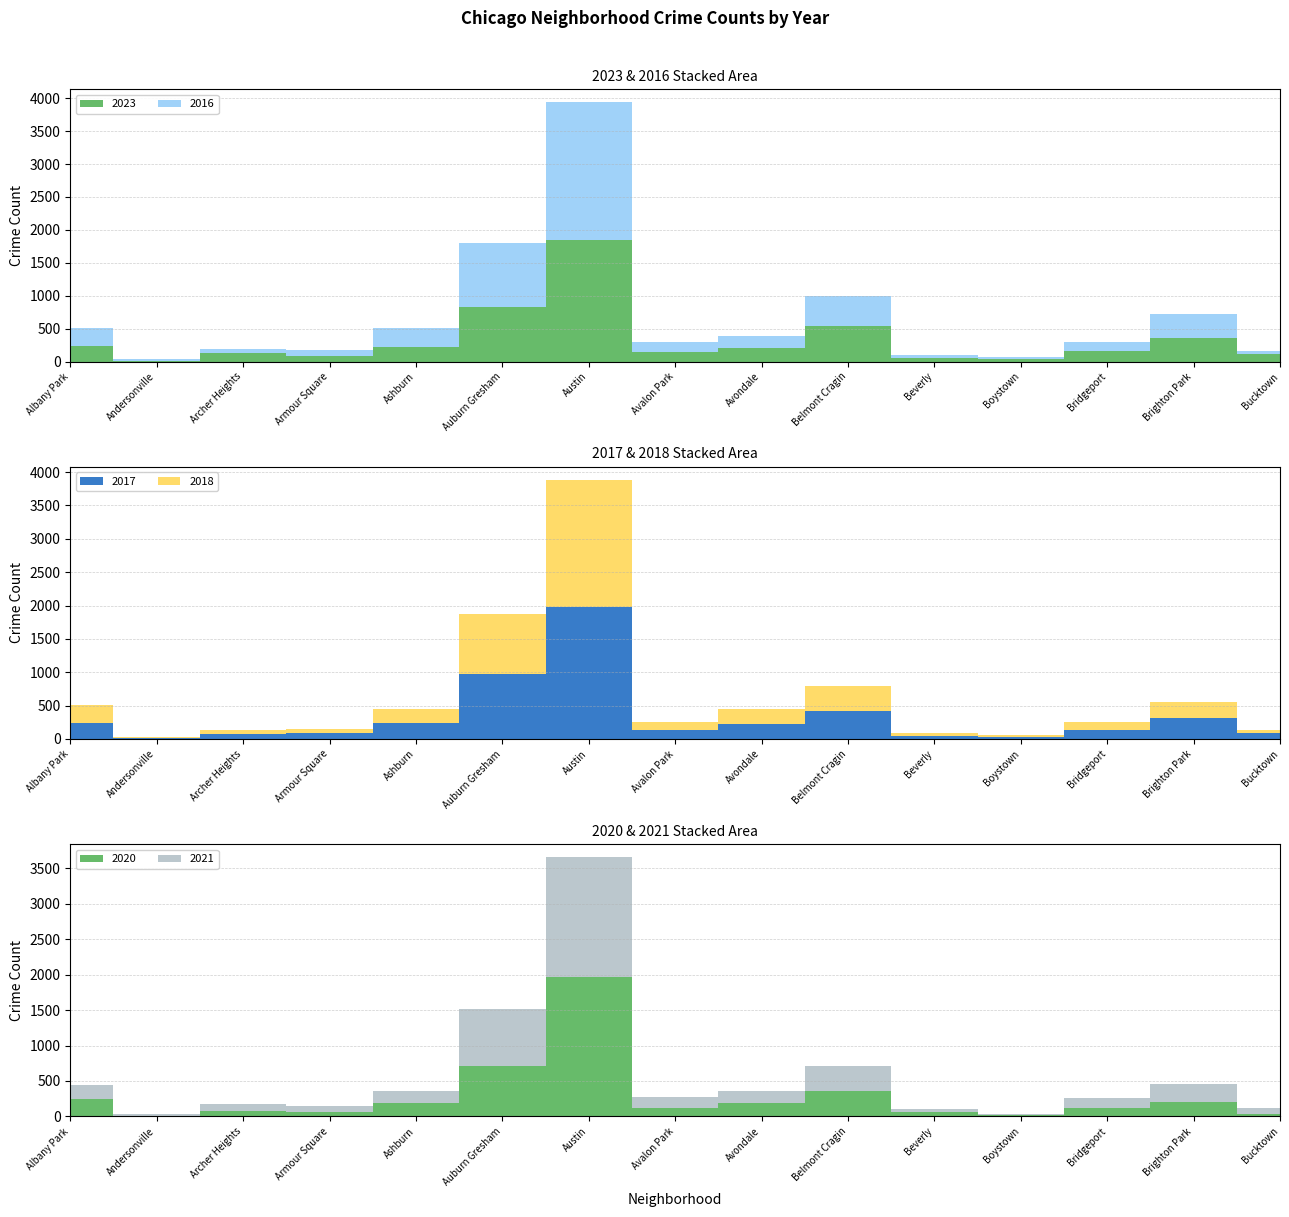

Reading left to right, list all the values displayed in this chart.

2023: 231	11	132	87	228	824	1853	144	208	540	56	35	153	358	111
2017: 235	17	69	87	233	978	1972	142	218	420	46	33	128	309	85
2018: 281	19	69	69	218	898	1912	115	233	369	41	34	129	240	47
2020: 246	8	78	70	193	708	1959	113	188	365	62	14	124	203	41
2021: 203	25	94	79	171	811	1695	168	174	346	49	21	134	251	77
2016: 282	20	65	83	276	983	2086	151	172	451	40	39	147	363	55